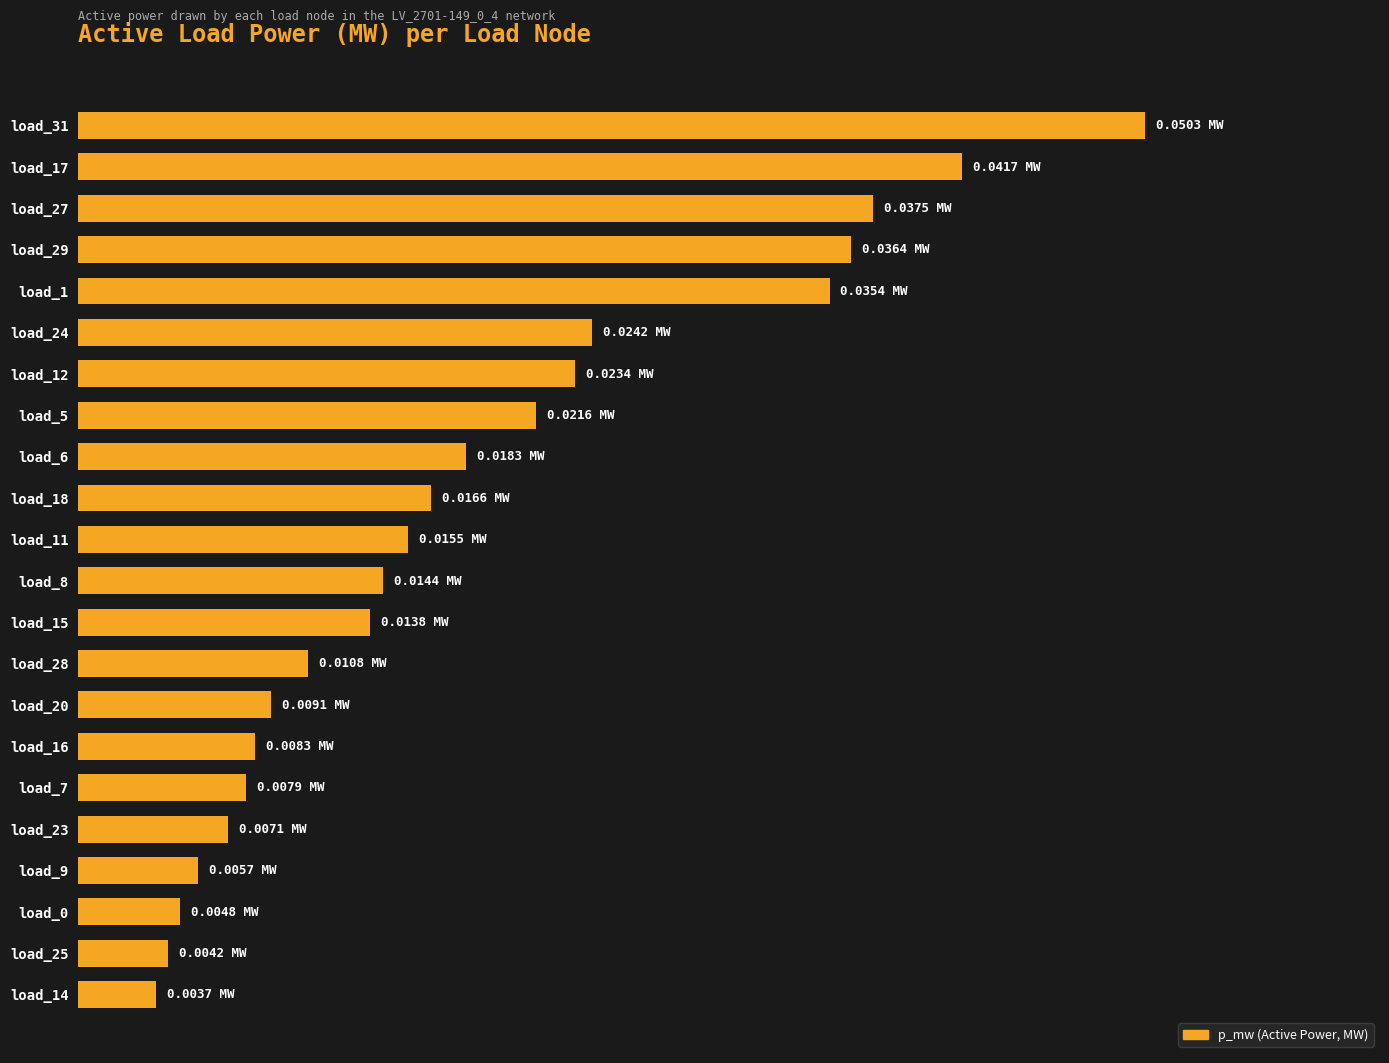

Does the chart contain any negative values?

No